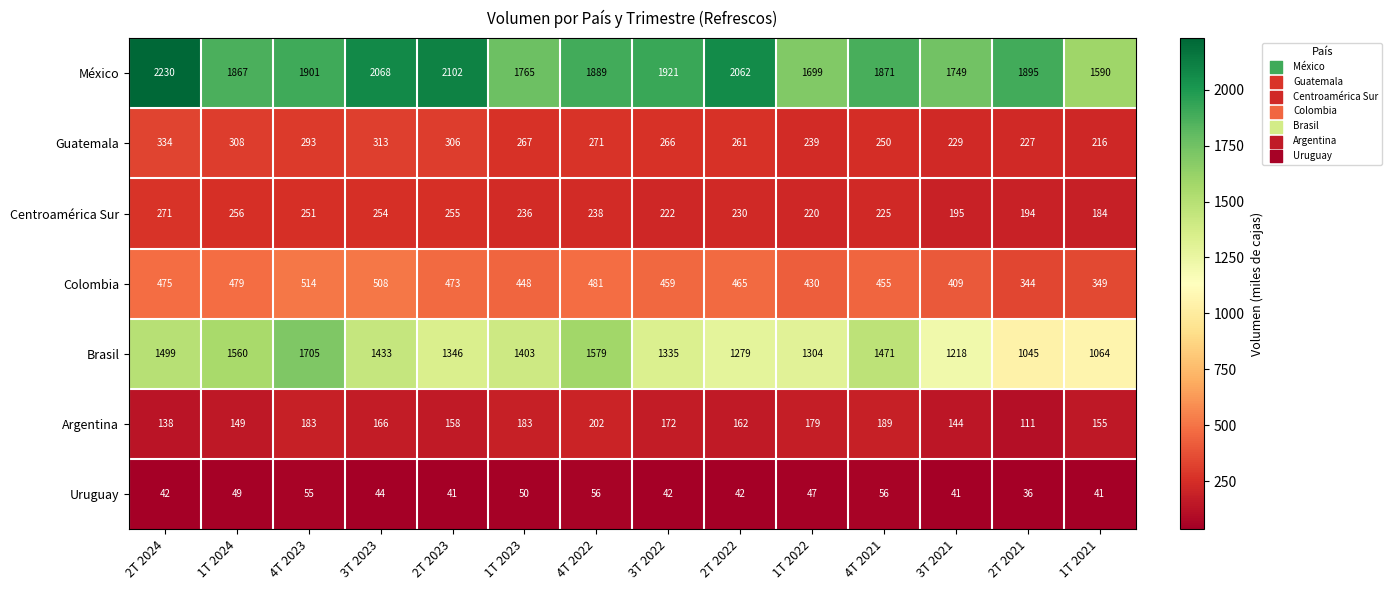

What is the smallest value displayed?

36